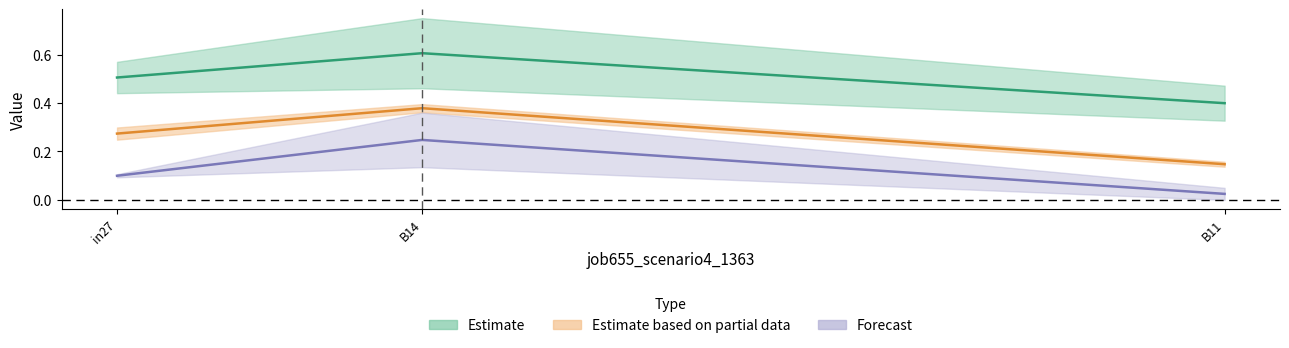

What is the label of the 2nd point from the left?

B14